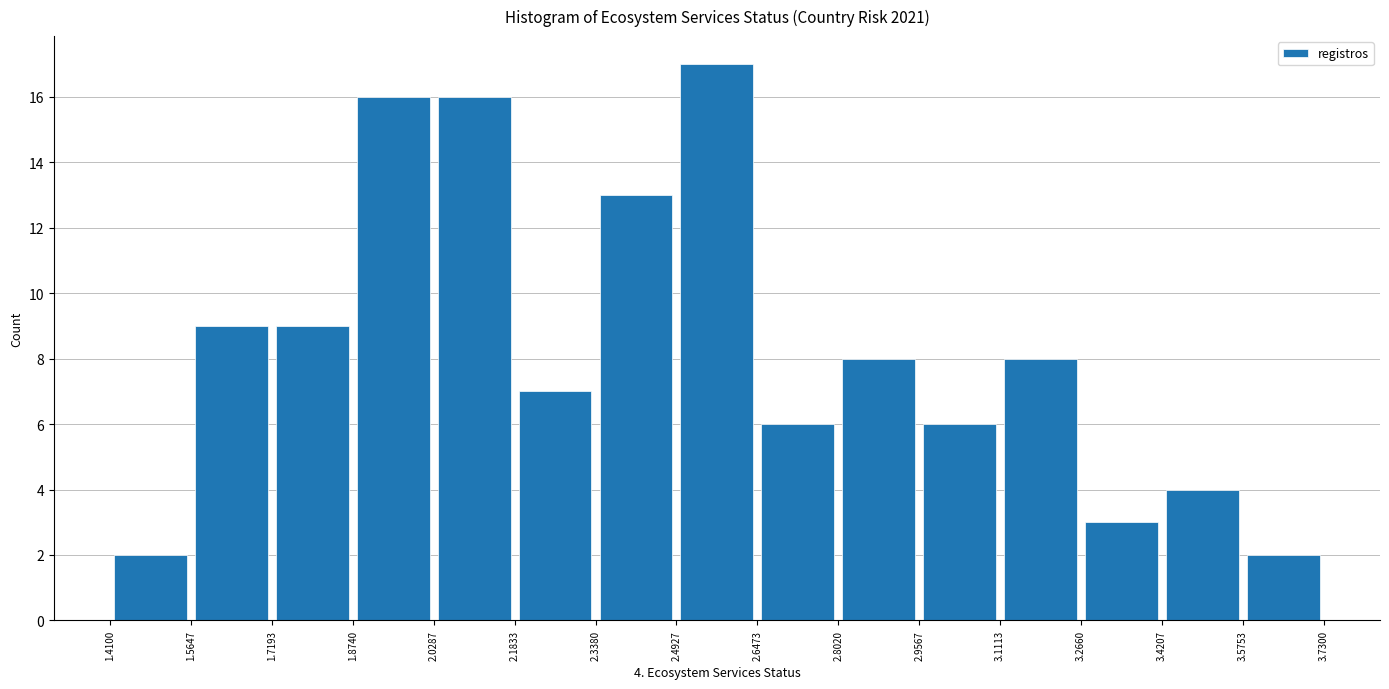

Over which range of the x-axis is the bar tallest?

2.4927 to 2.6473